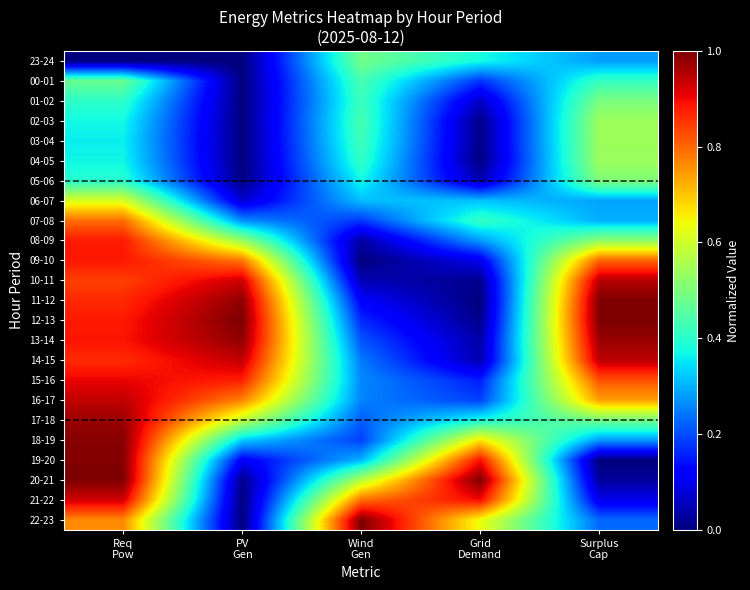

Which series changed the most between Grid Demand and Surplus Cap?

11-12